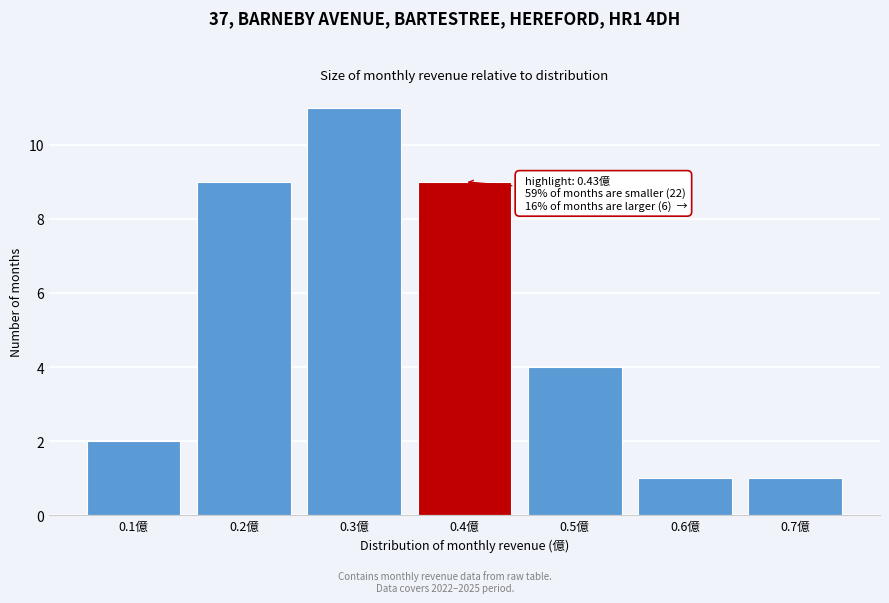

Reading left to right, transcribe all the data shown in this chart.

2	9	11	9	4	1	1